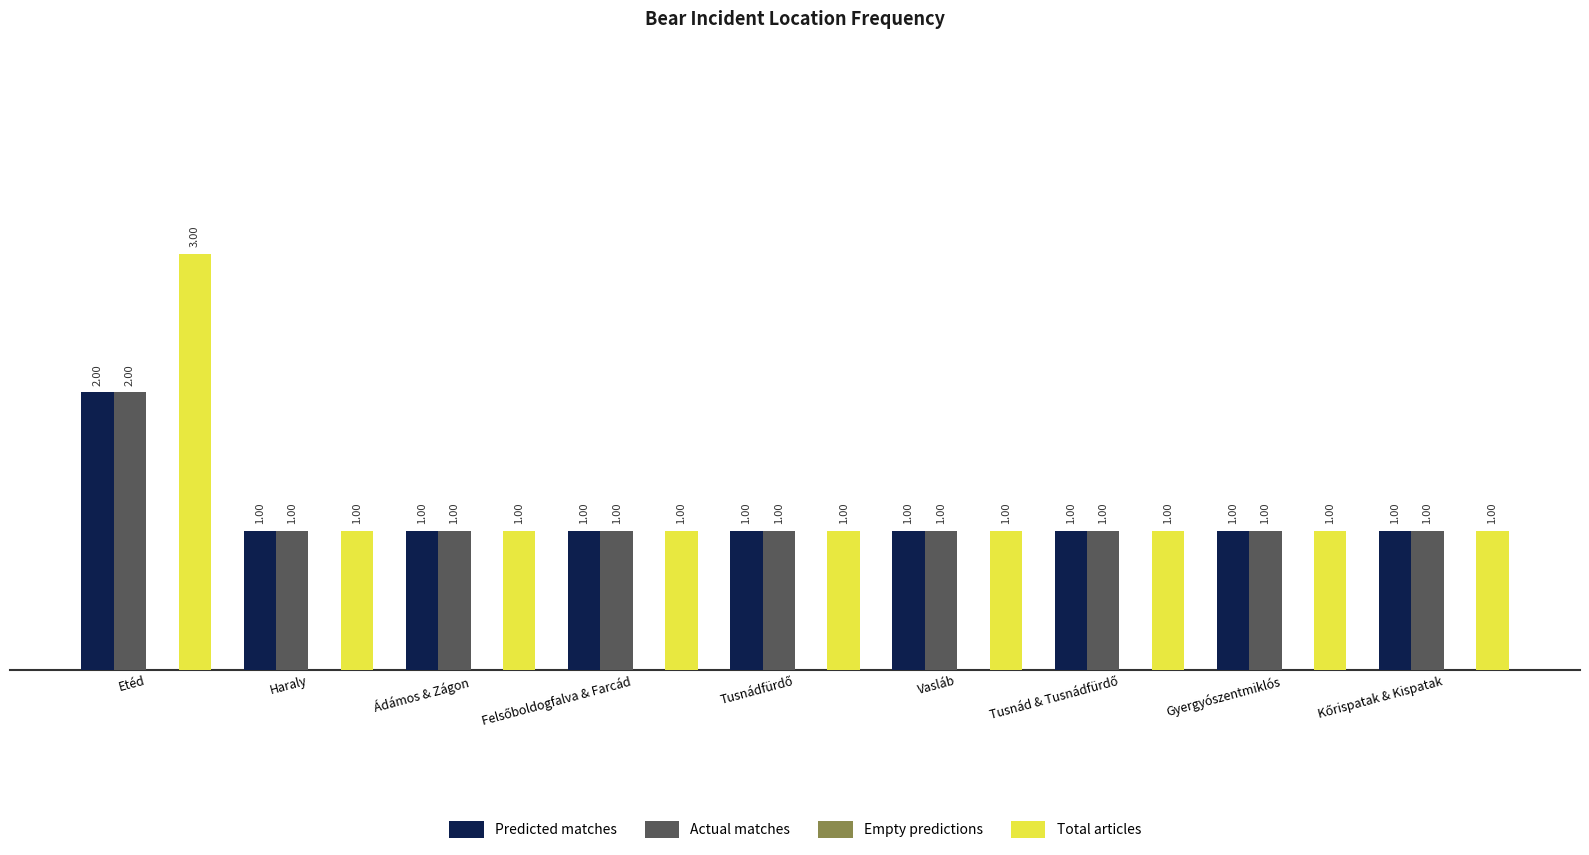

Count the number of data series in this chart.

3